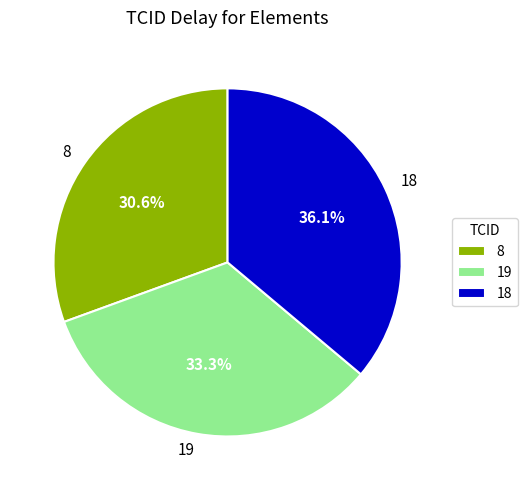

Do 19 and 8 together represent more than half of the pie?

Yes